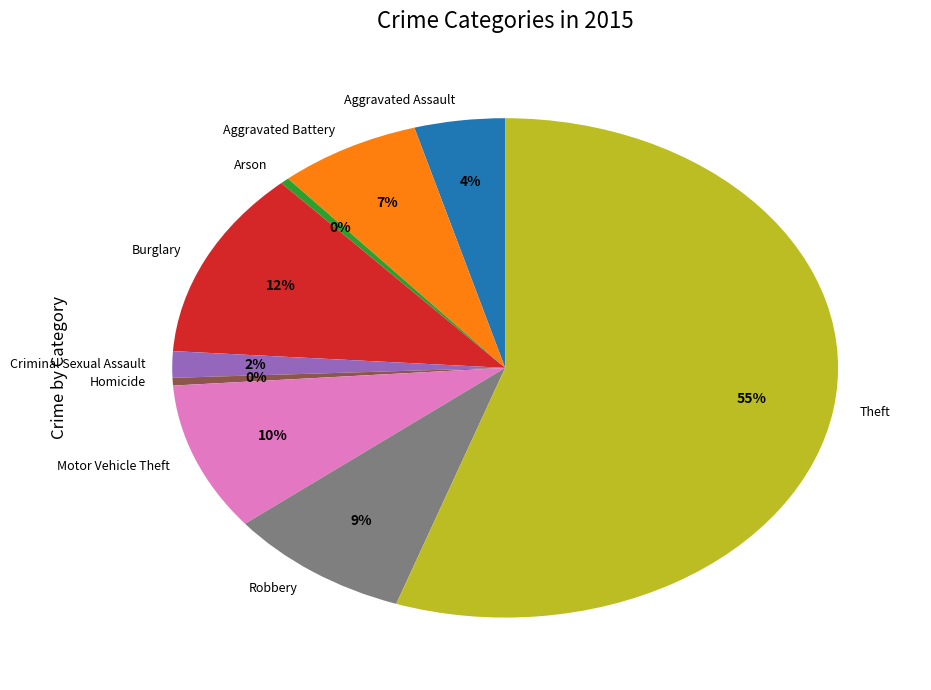

Which has a higher value, Criminal Sexual Assault or Motor Vehicle Theft?

Motor Vehicle Theft